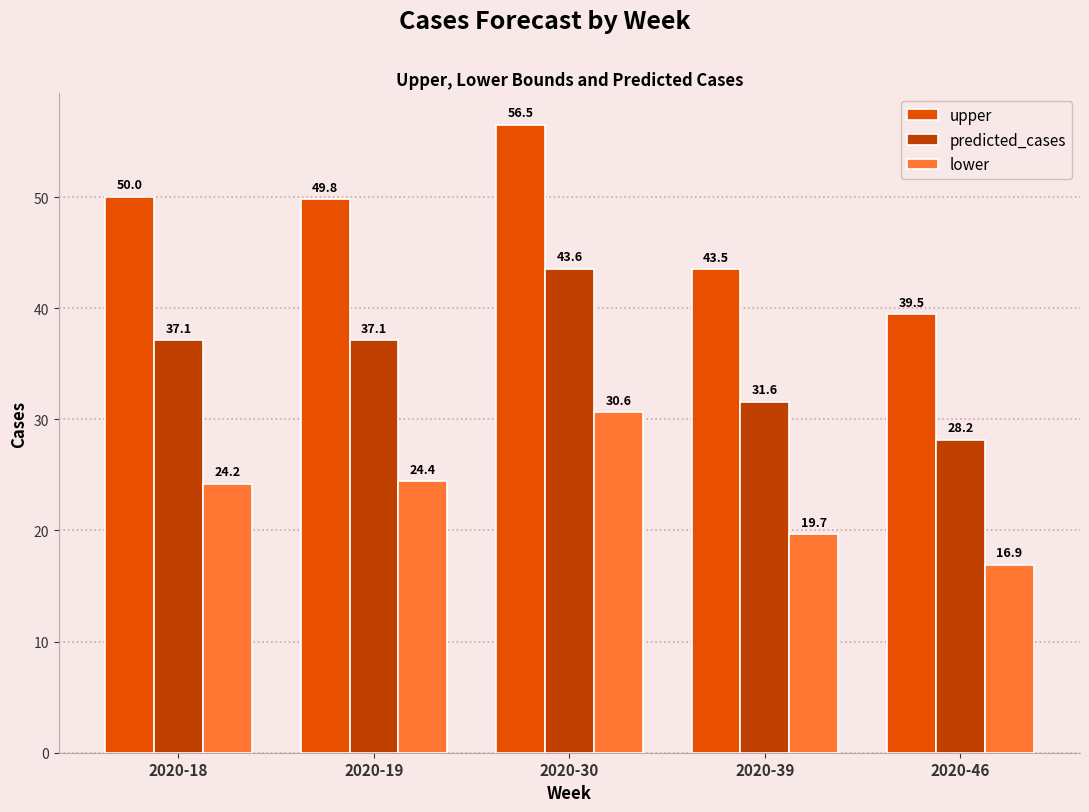

Which series has the largest range (max minus min)?

upper